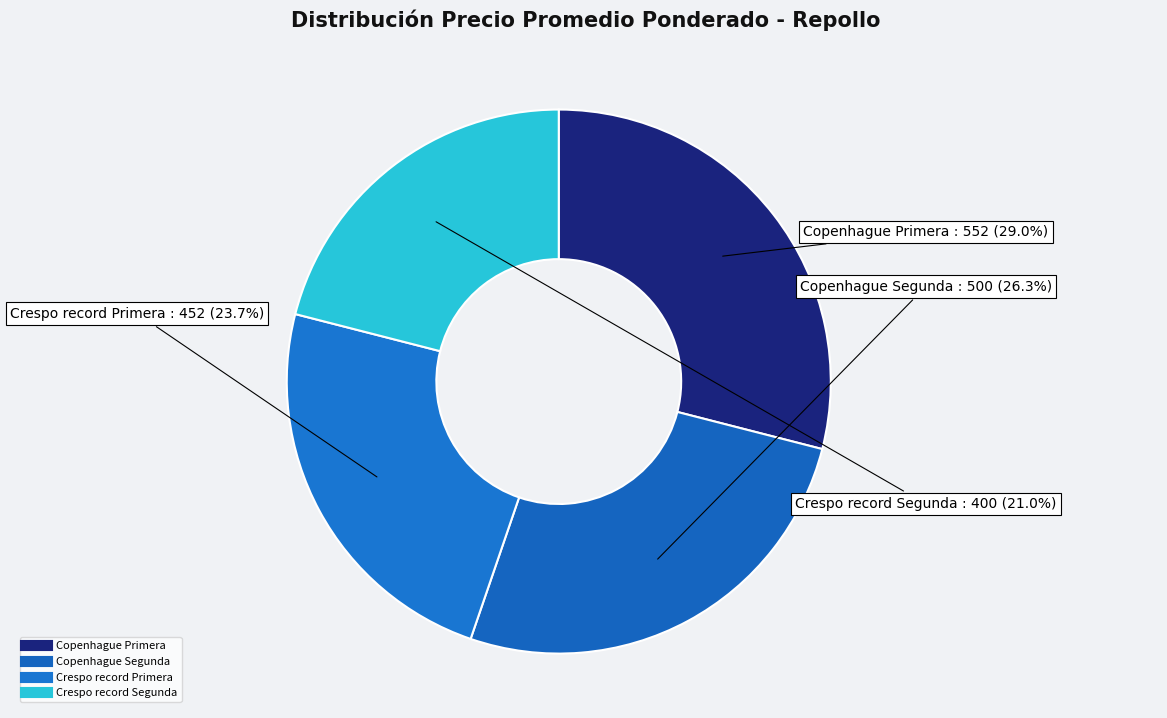

How many slices are in this pie chart?

4